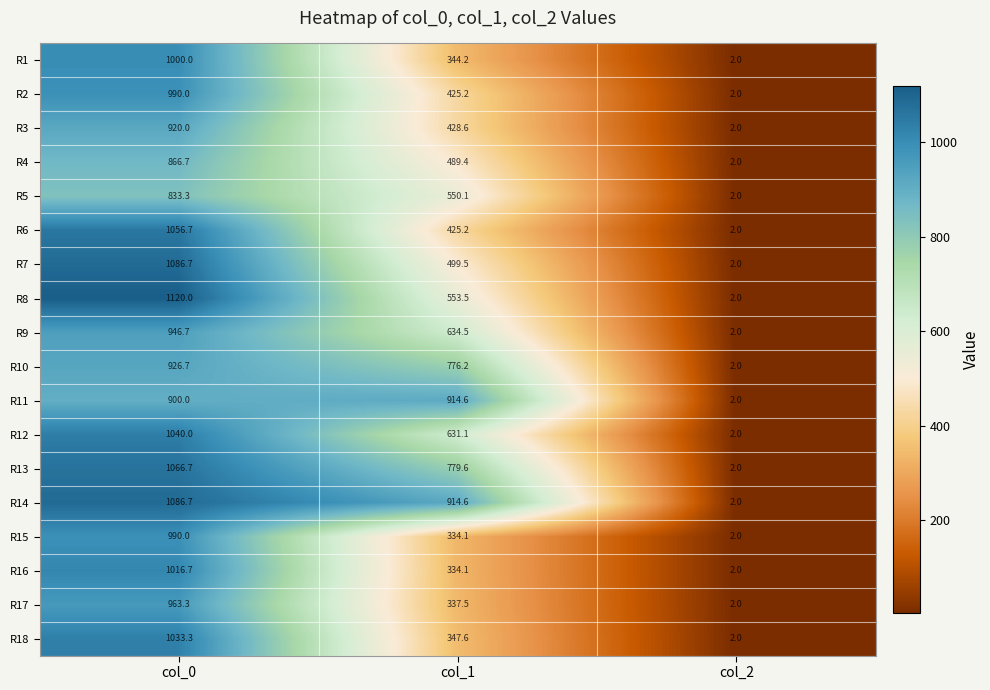

The value of R9 at col_2 is 2.6. True or false?

False